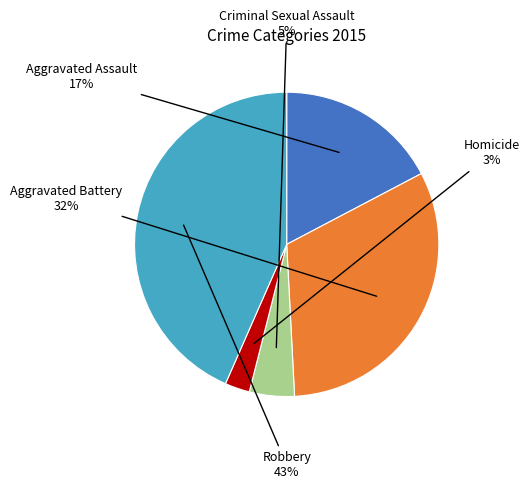

Is there a majority slice in this chart?

No